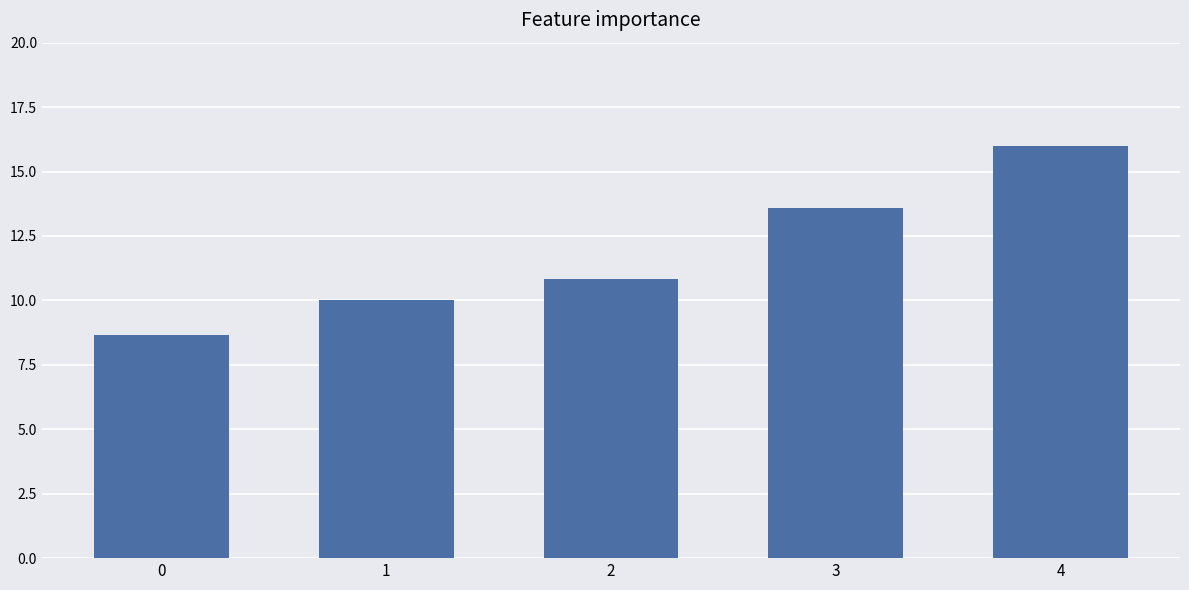

Reading left to right, transcribe all the data shown in this chart.

0=8.7	1=10.0	2=10.8	3=13.6	4=16.0